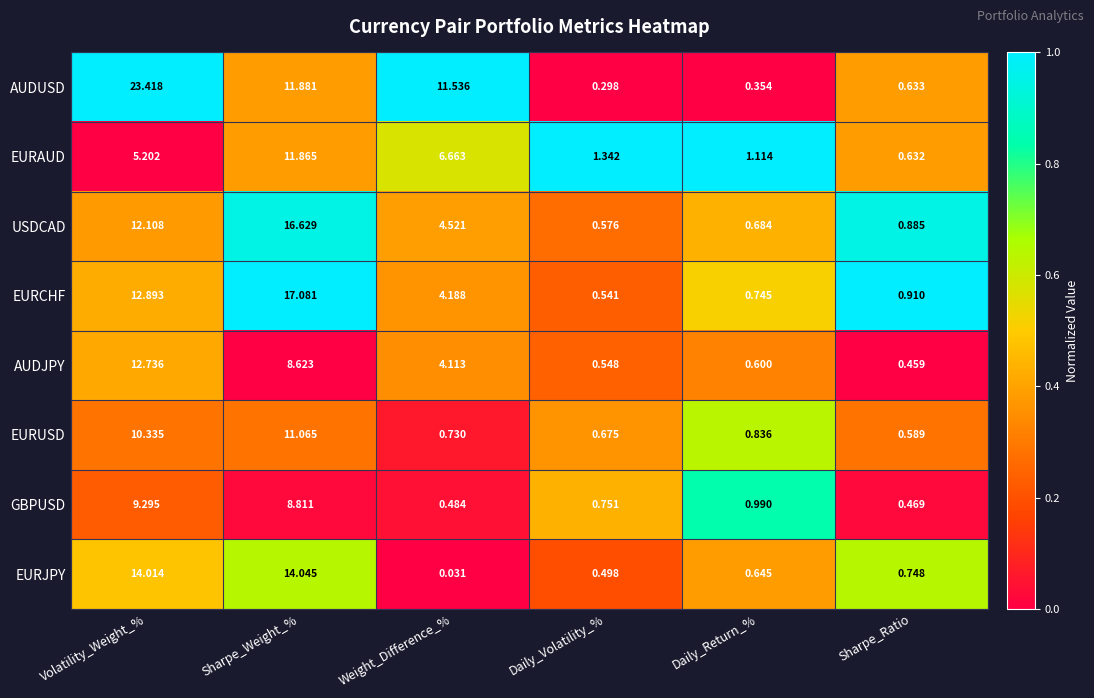

What is the maximum value shown in the chart?

23.4